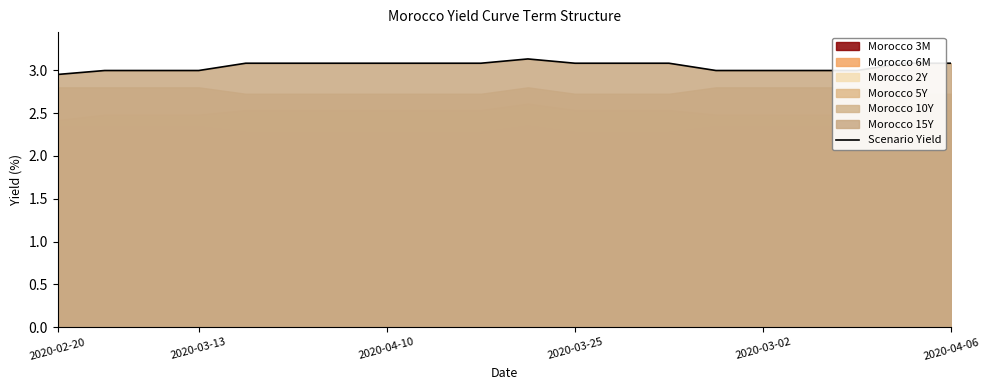

What is the highest value of the Scenario Yield series?

3.1